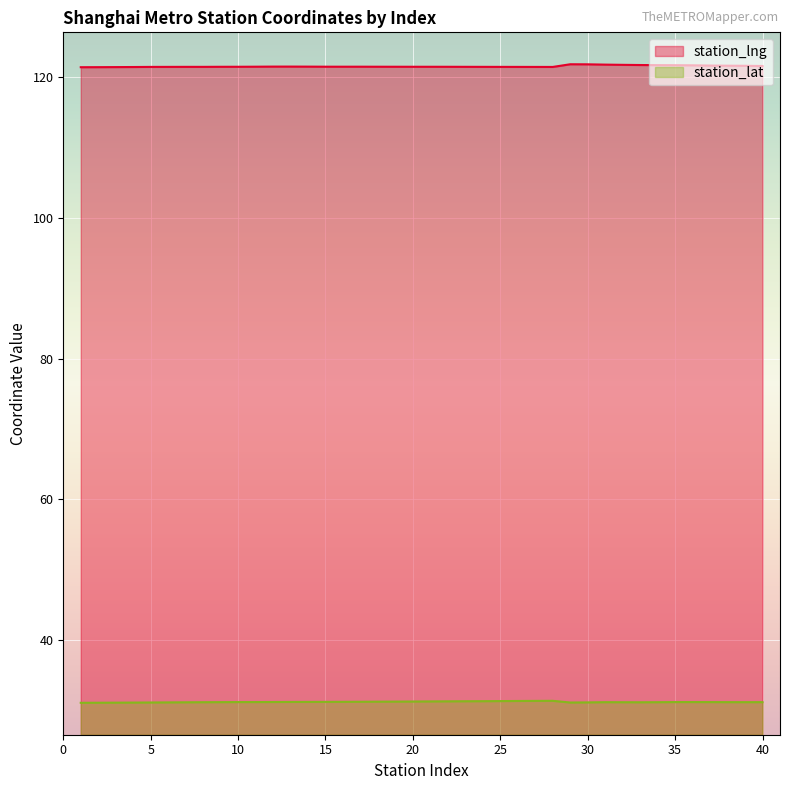

True or false: station_lng has more than 2 points higher than both neighbors.

True